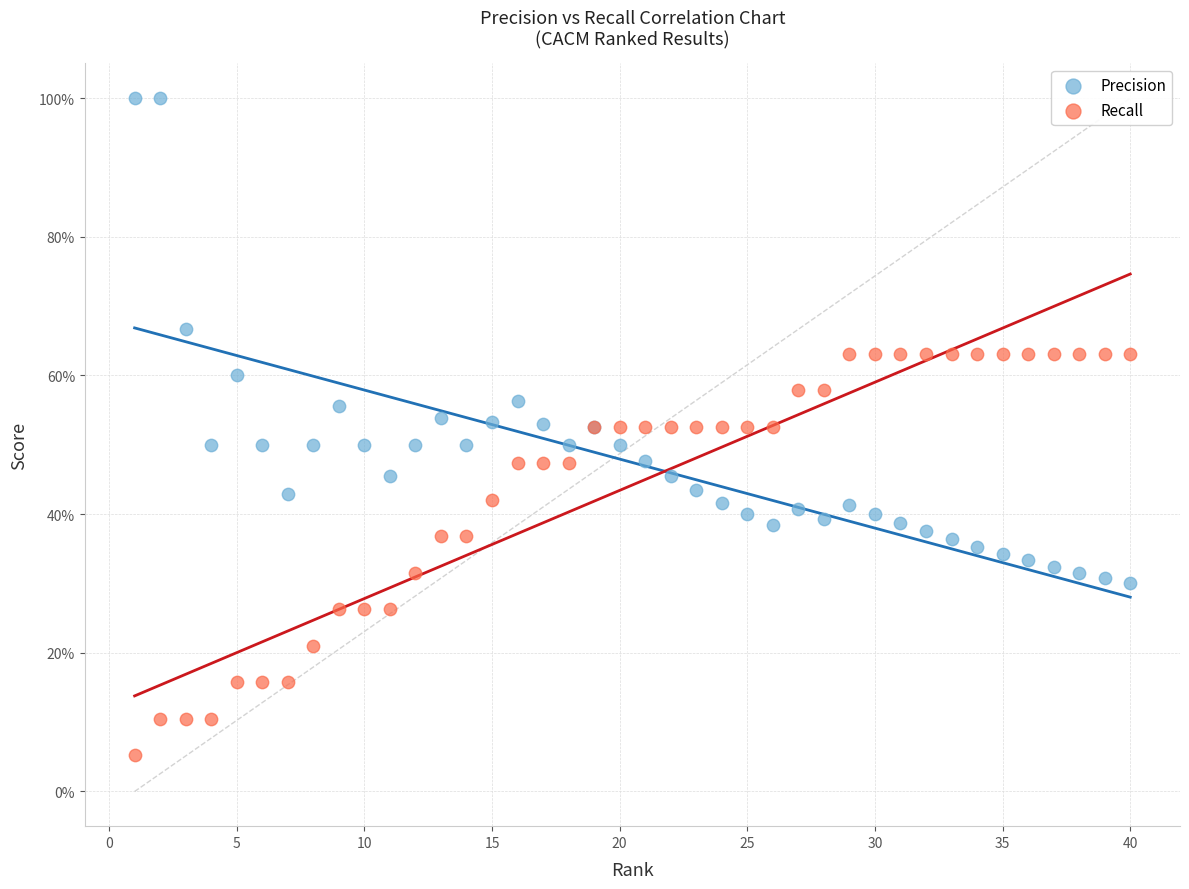

Which series has the largest Y range (max minus min)?

Precision